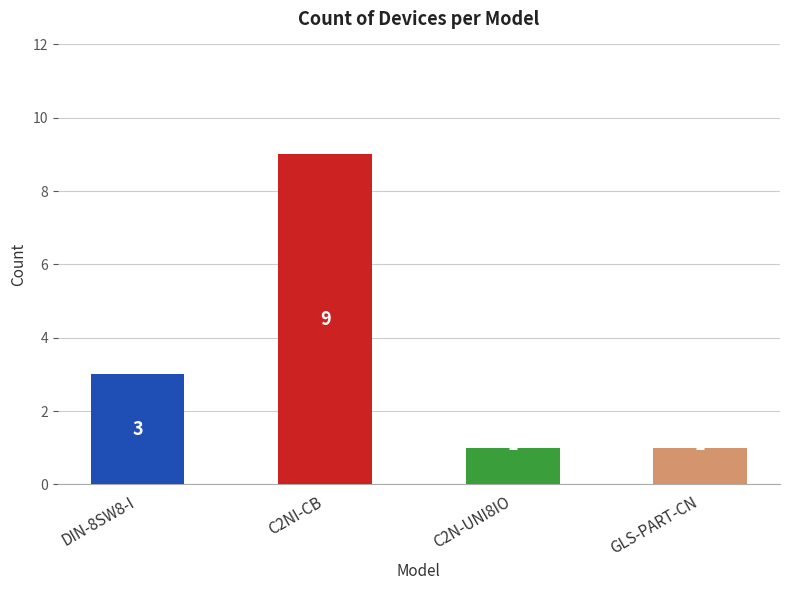

What is the sum of all values?

14